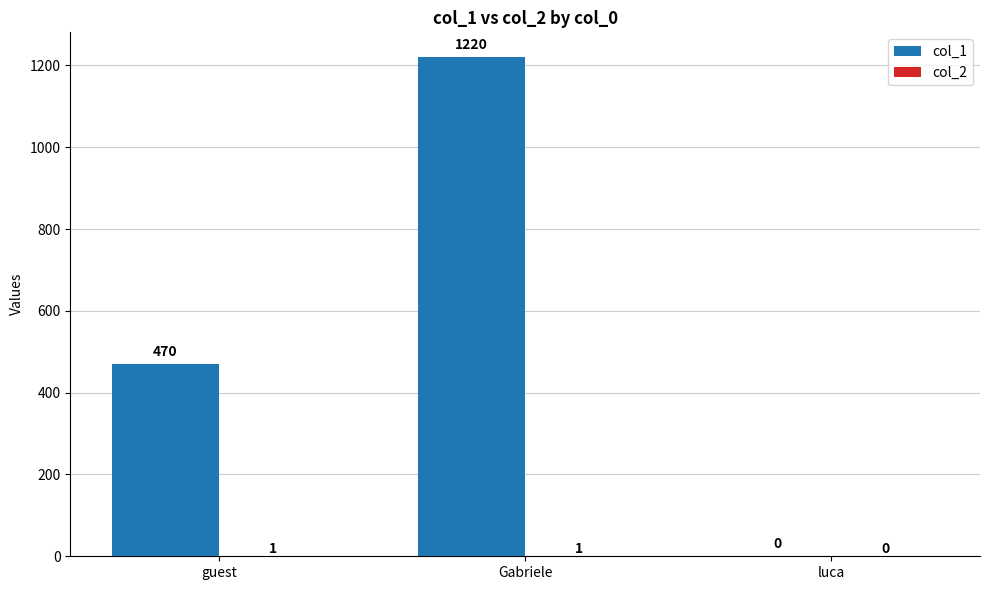

What is the sum of the col_1 values at Gabriele and luca?

1220